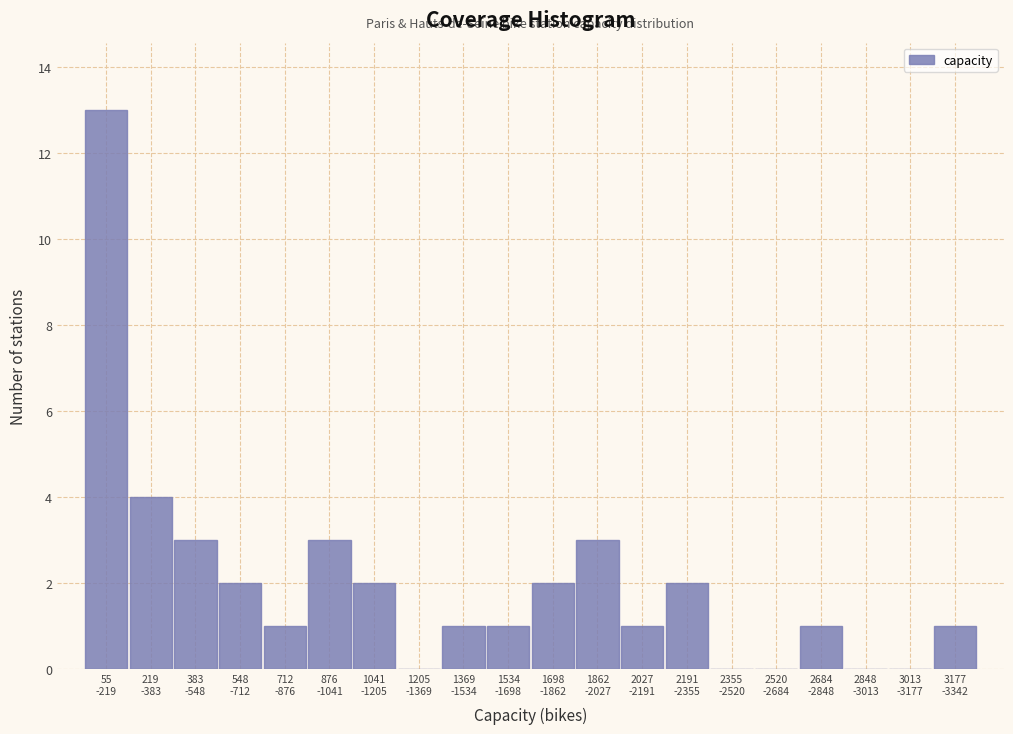

What is the sum of all values?

40